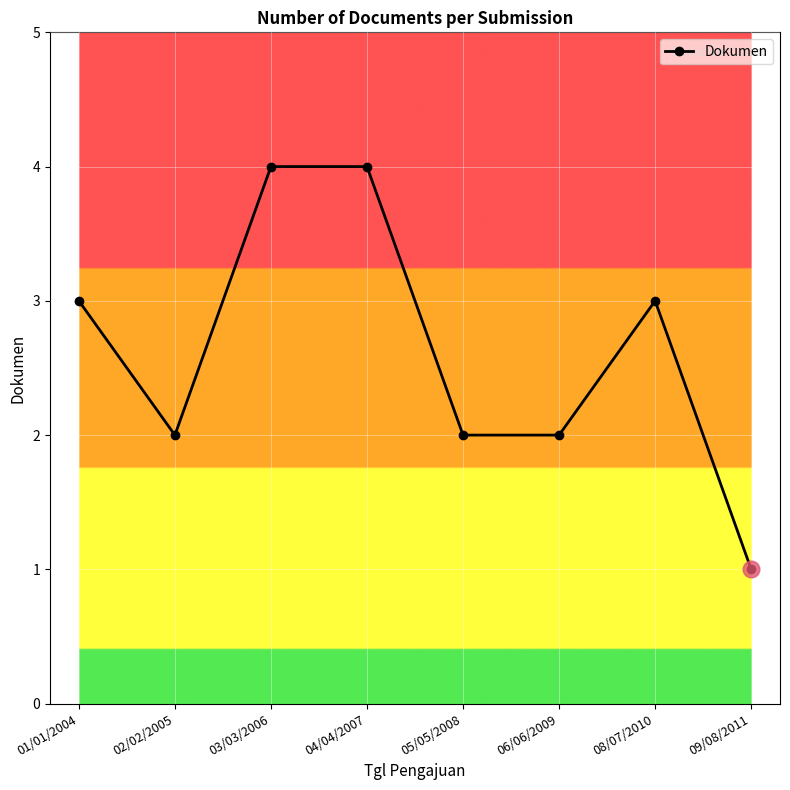

Which has a higher value, 04/04/2007 or 08/07/2010?

04/04/2007